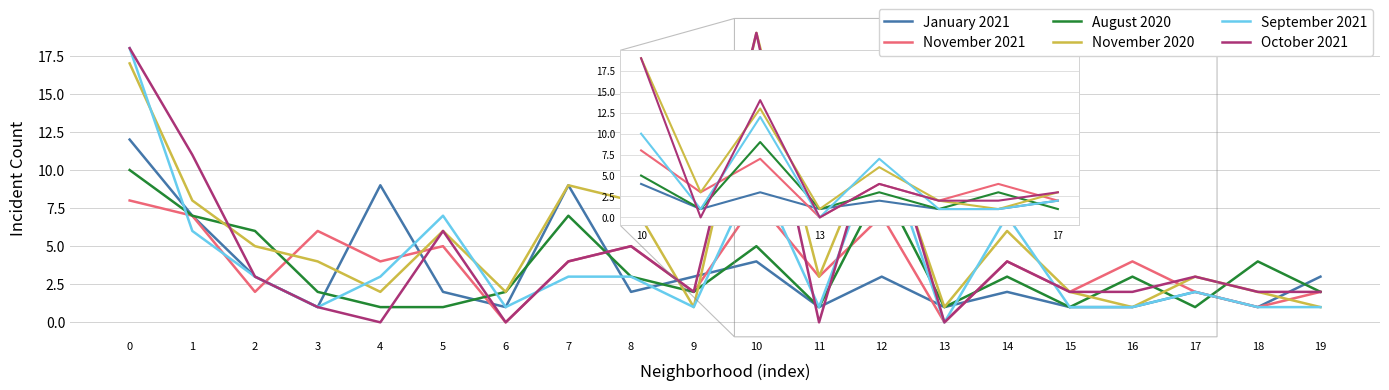

Which series has the widest spread of values?

October 2021